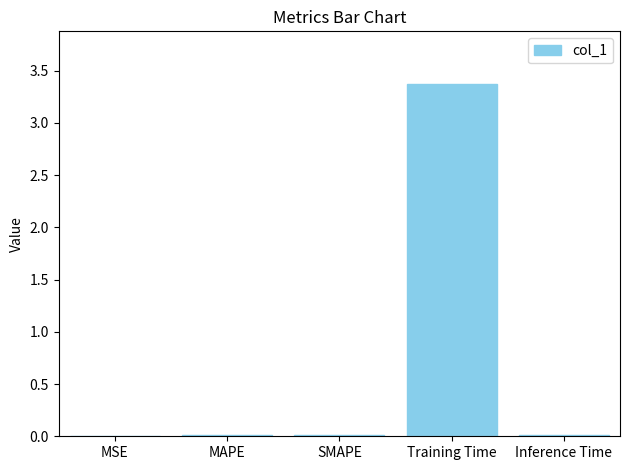

The value at MSE is 0.0. True or false?

True